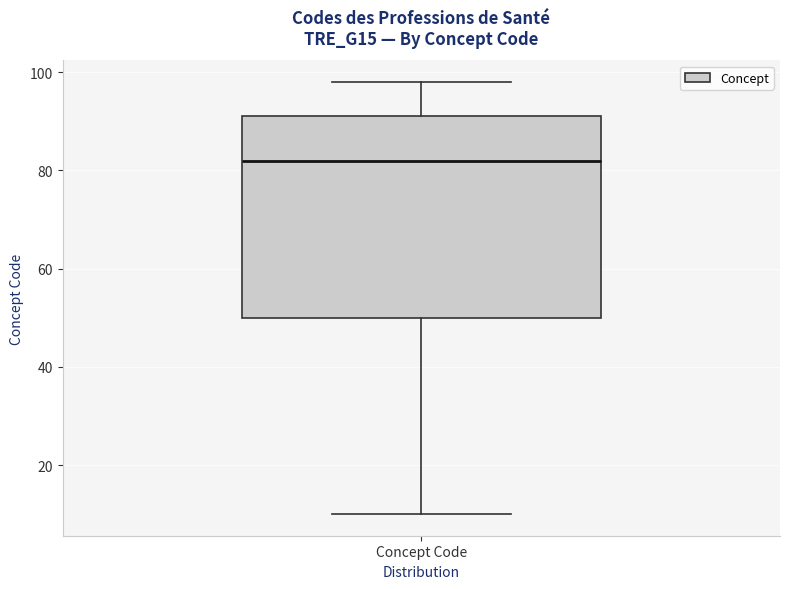

Read this box plot against the y-axis: the position of the median line, the range covered by the box, and the ends of both whiskers. The values are not printed on the chart, so give them approximately, as read against the axis.

median 82, box 50 to 92, whiskers 10 to 98